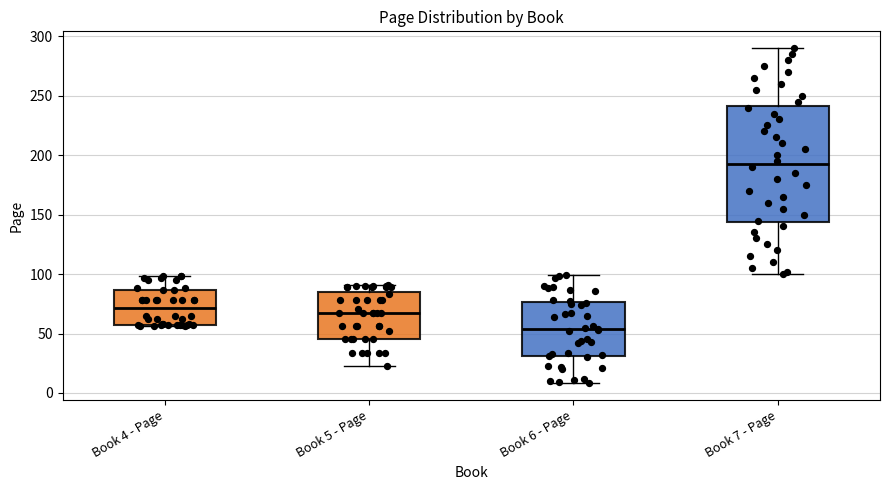

Reading left to right, transcribe this box plot: for each box, give where its median line is, the range the box spans, and where its two whiskers end, as read against the y-axis. The values are not printed on the chart, so give them approximately, as read against the axis.

Book 4 - Page: median 70, box 55 to 85, whiskers 55 to 100
Book 5 - Page: median 65, box 45 to 85, whiskers 25 to 90
Book 6 - Page: median 55, box 30 to 75, whiskers 10 to 100
Book 7 - Page: median 195, box 145 to 240, whiskers 100 to 290